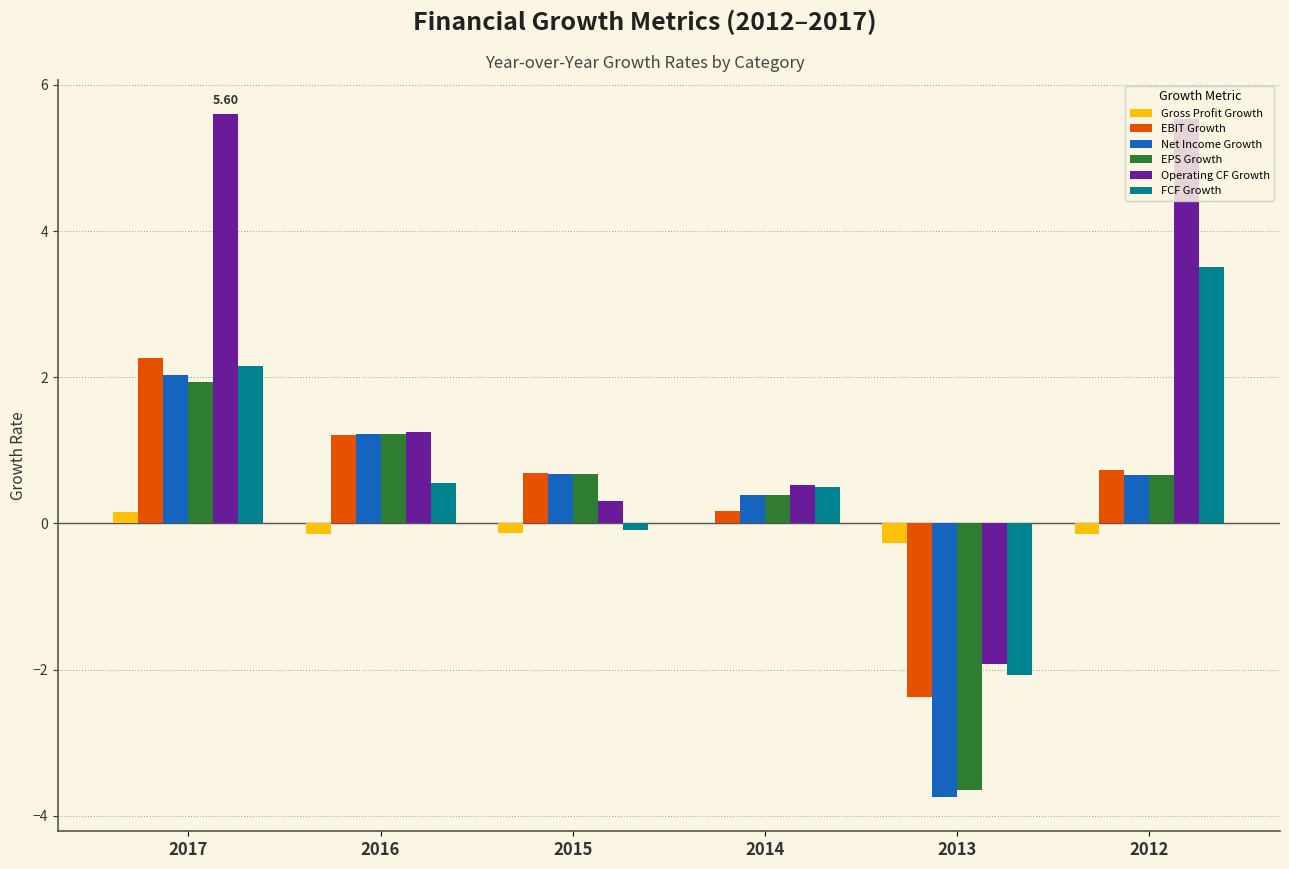

How many categories are shown in the chart?

6